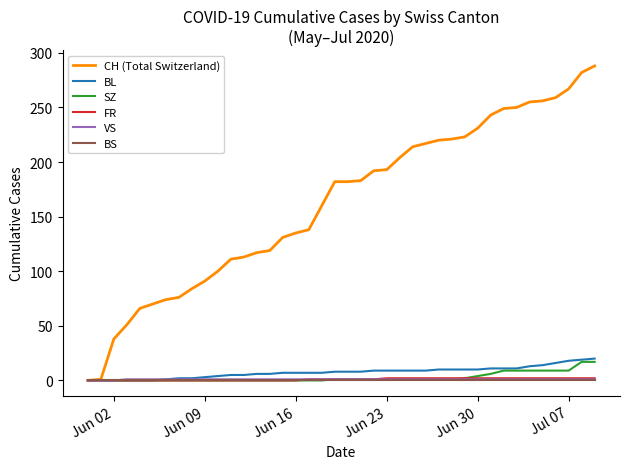

How many categories are shown in the chart?

40